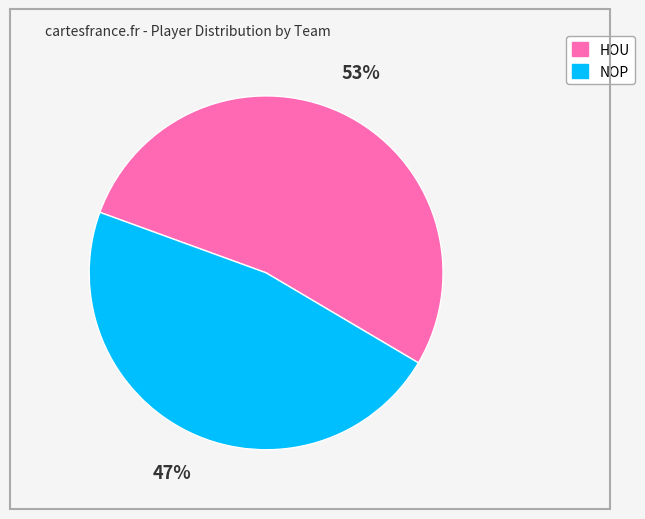

Which category accounts for the majority?

HOU